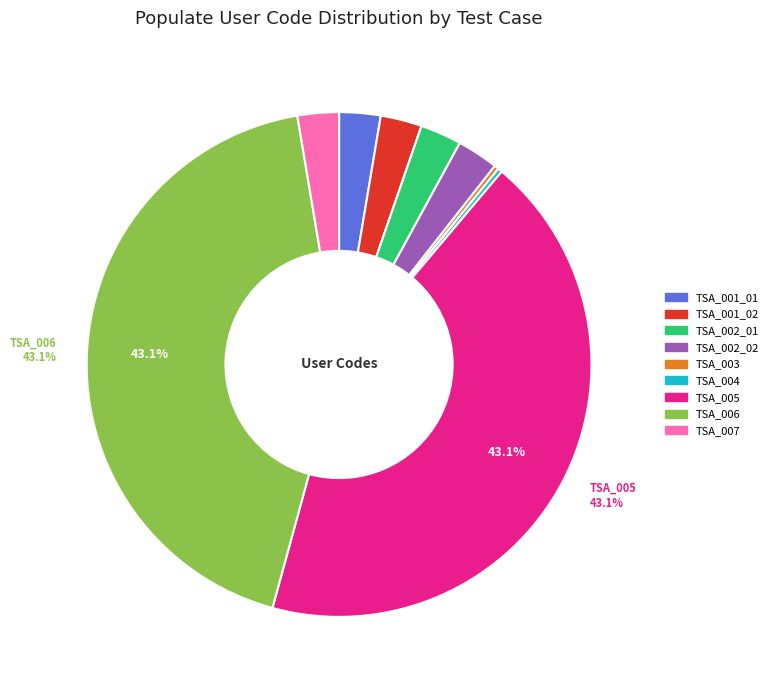

How many slices are in this pie chart?

9